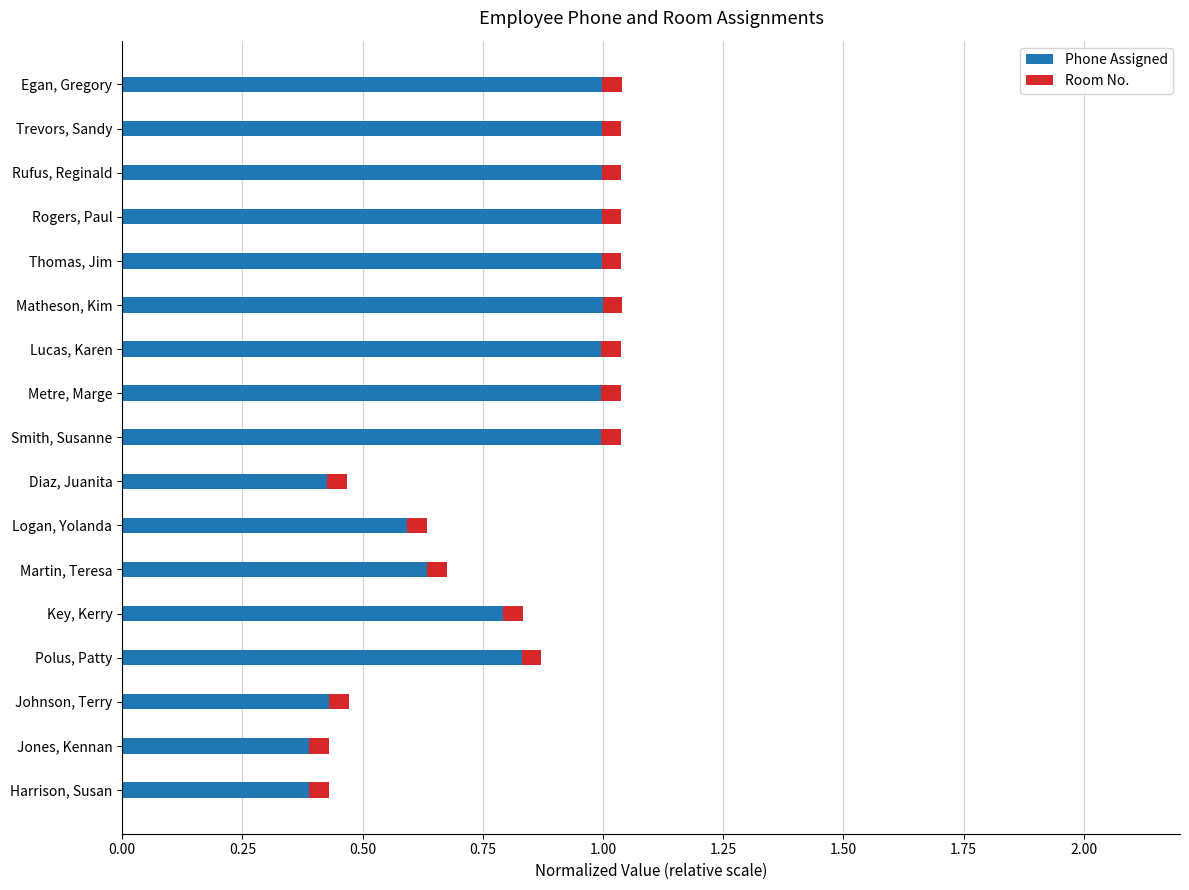

How many categories are shown in the chart?

17